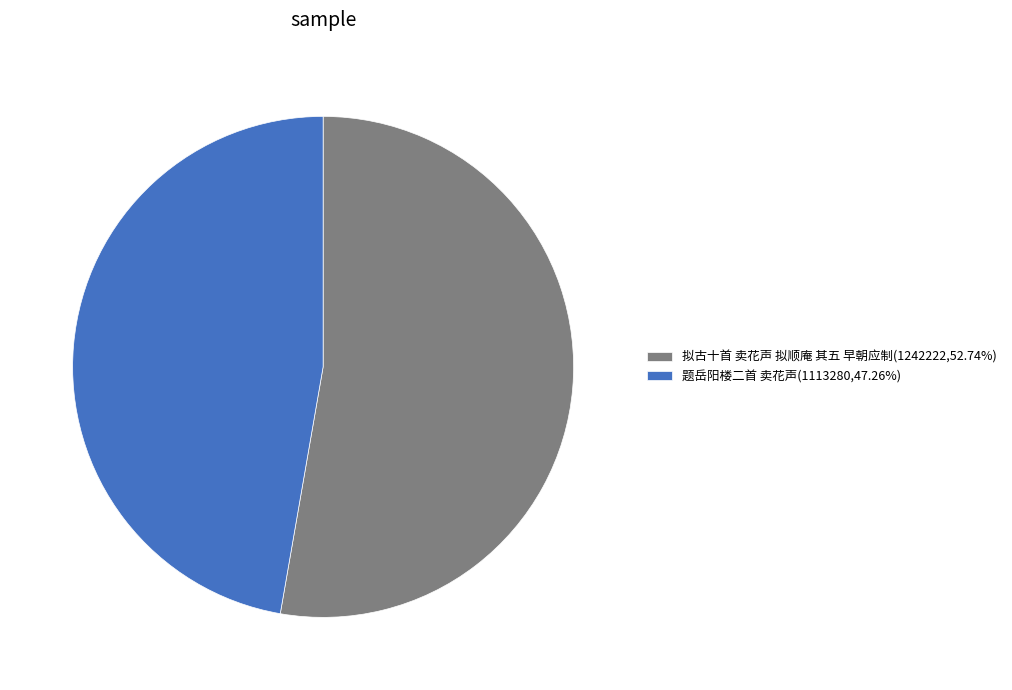

Count the number of slices in the pie.

2